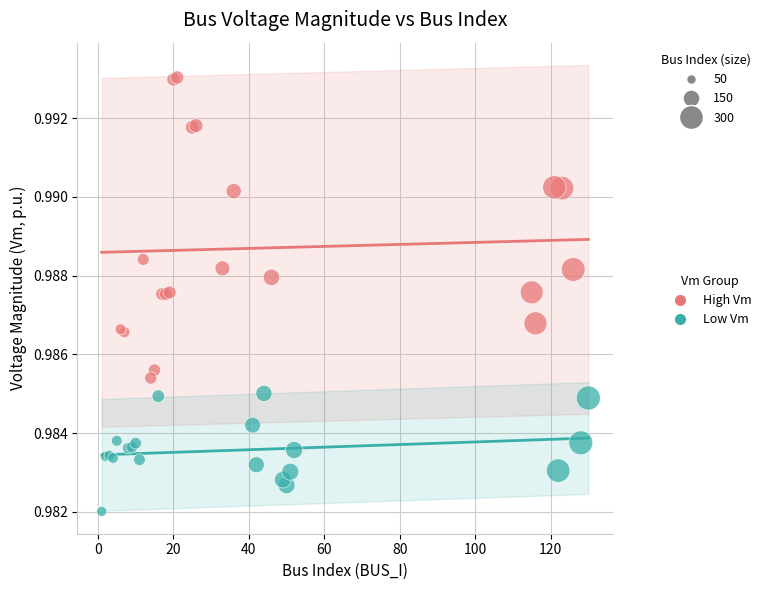

Which series has the largest Y range (max minus min)?

High Vm